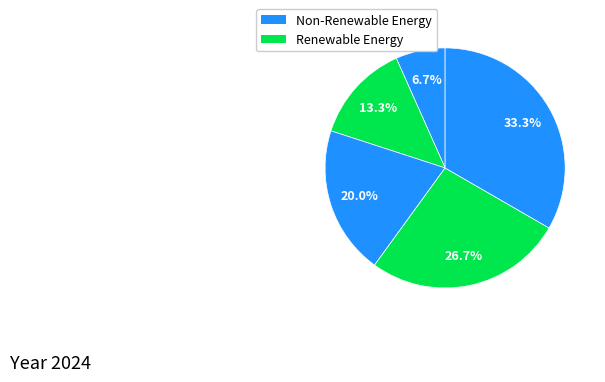

Does any single category account for the majority?

No